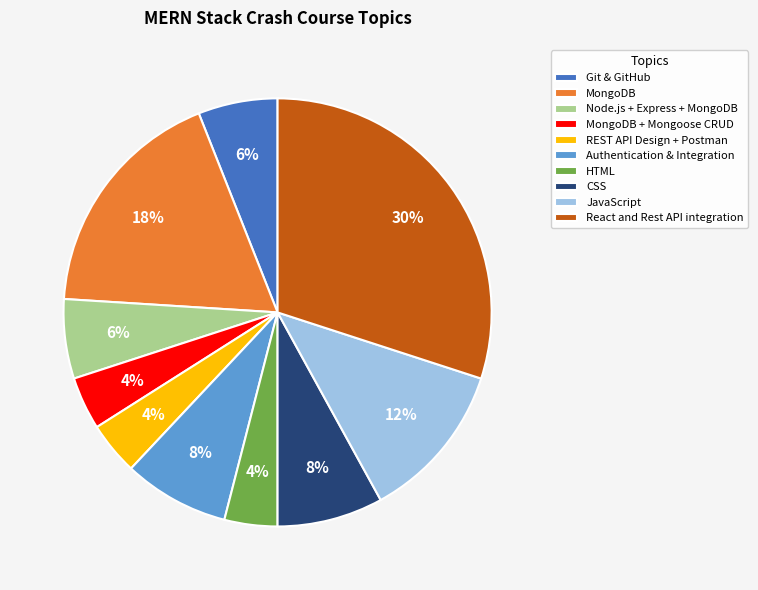

How many slices are in this pie chart?

10